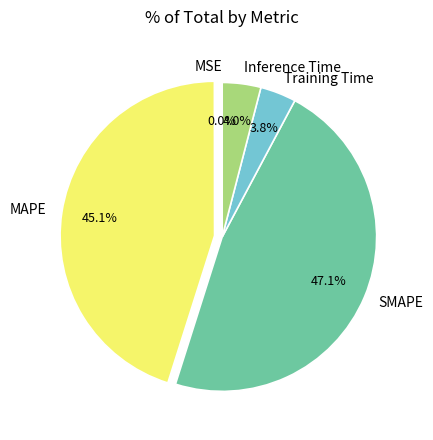

What percentage is NOT represented by SMAPE?

52.9%